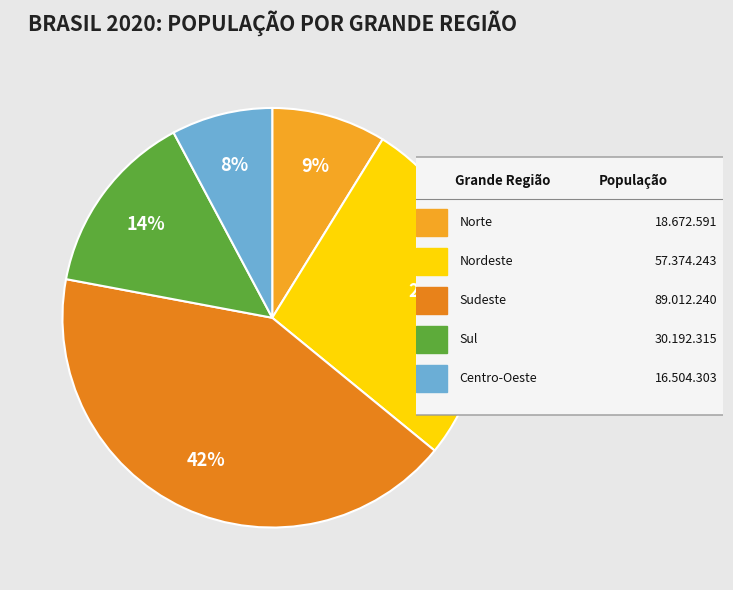

Count the number of slices in the pie.

5